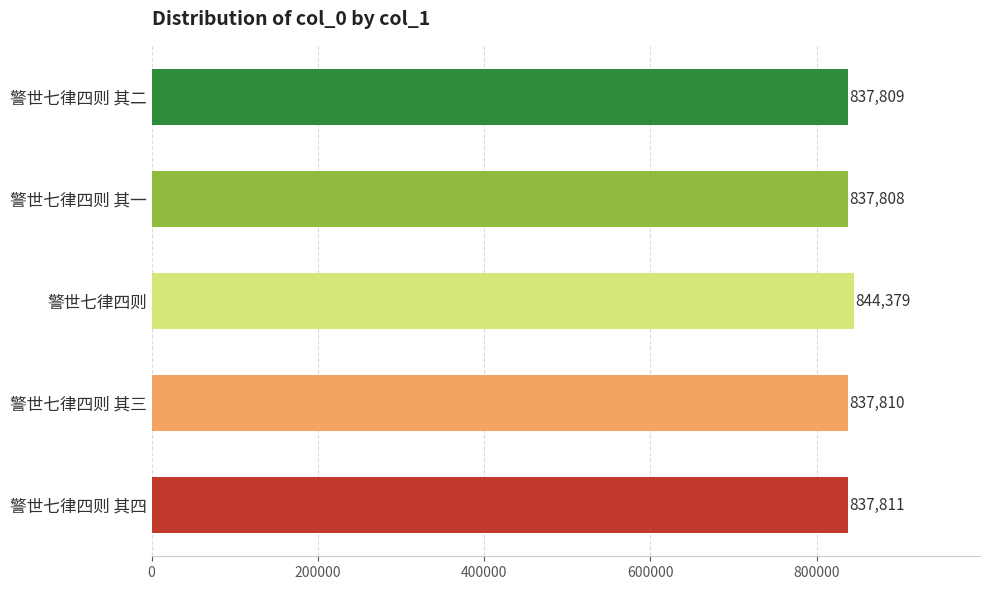

Which label corresponds to the smallest value in the chart?

警世七律四则 其一